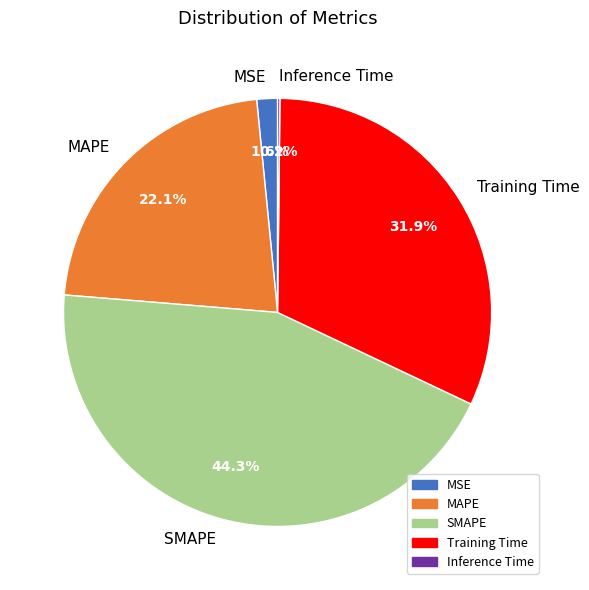

Combined, what portion of the pie is MSE and MAPE?

23.7%